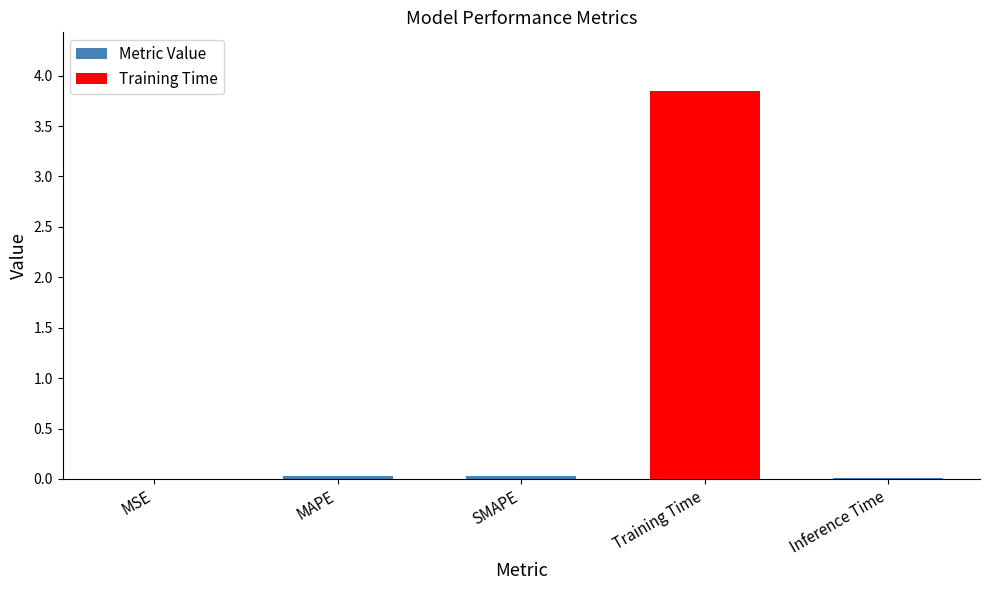

Are the bars horizontal?

No